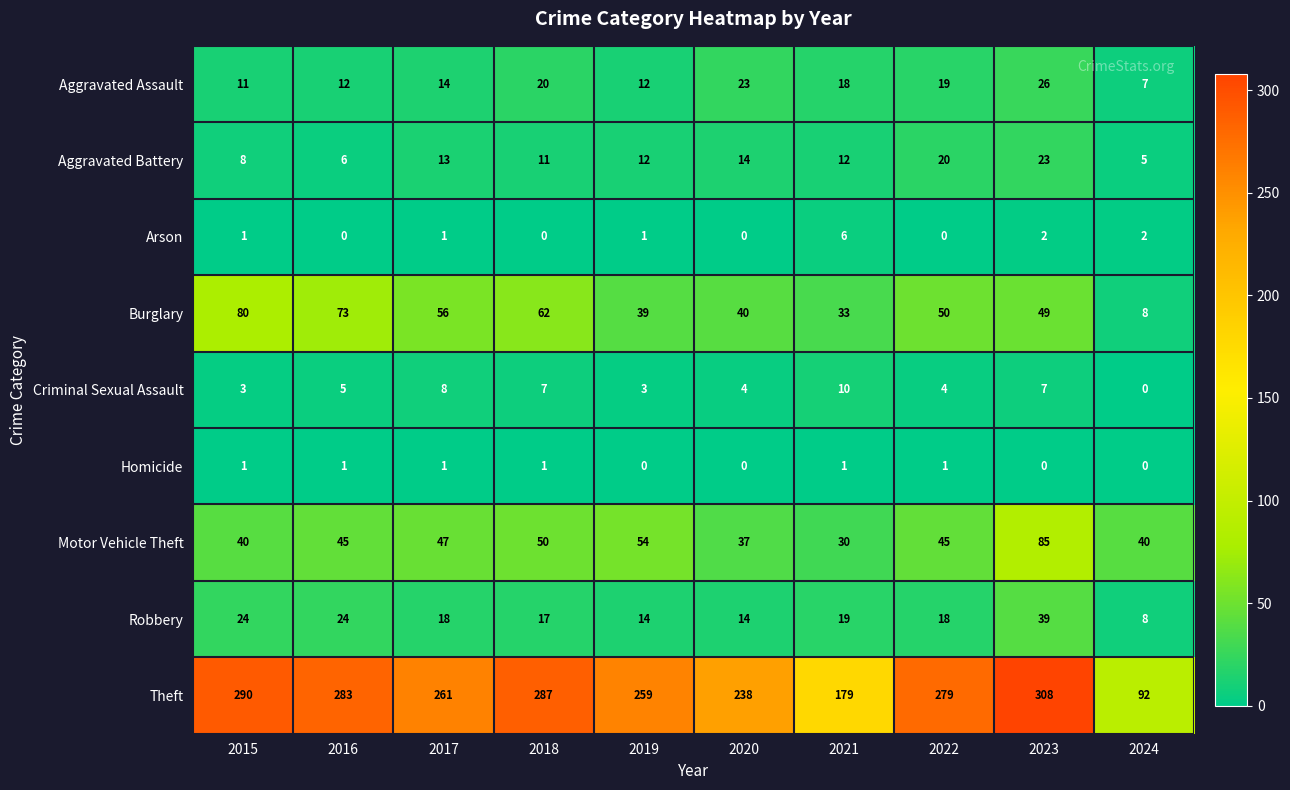

Which label corresponds to the largest value in the chart?

2023